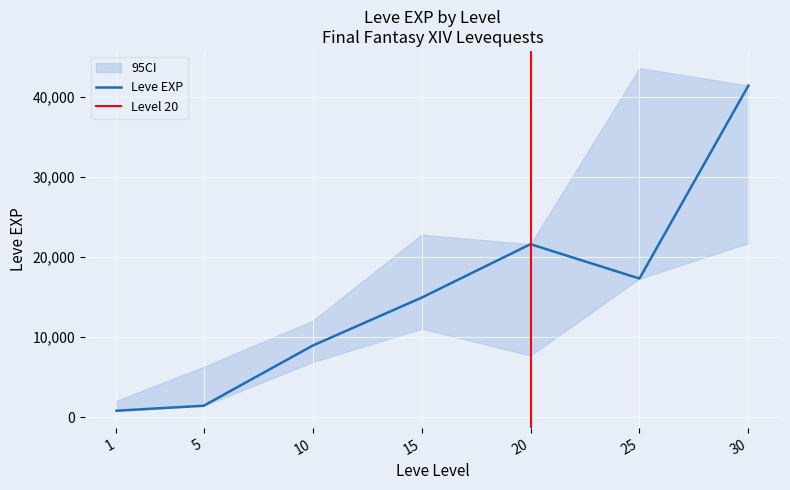

Reading right to left, what are all the values shown in this chart?

Leve EXP: 30=41410	25=17310	20=21600	15=14920	10=8930	5=1420	1=800
Leve EXP upper: 30=41410	25=43600	20=21600	15=22790	10=12030	5=6280	1=2040
Leve EXP lower: 30=21740	25=17310	20=7710	15=11040	10=6880	5=1420	1=800